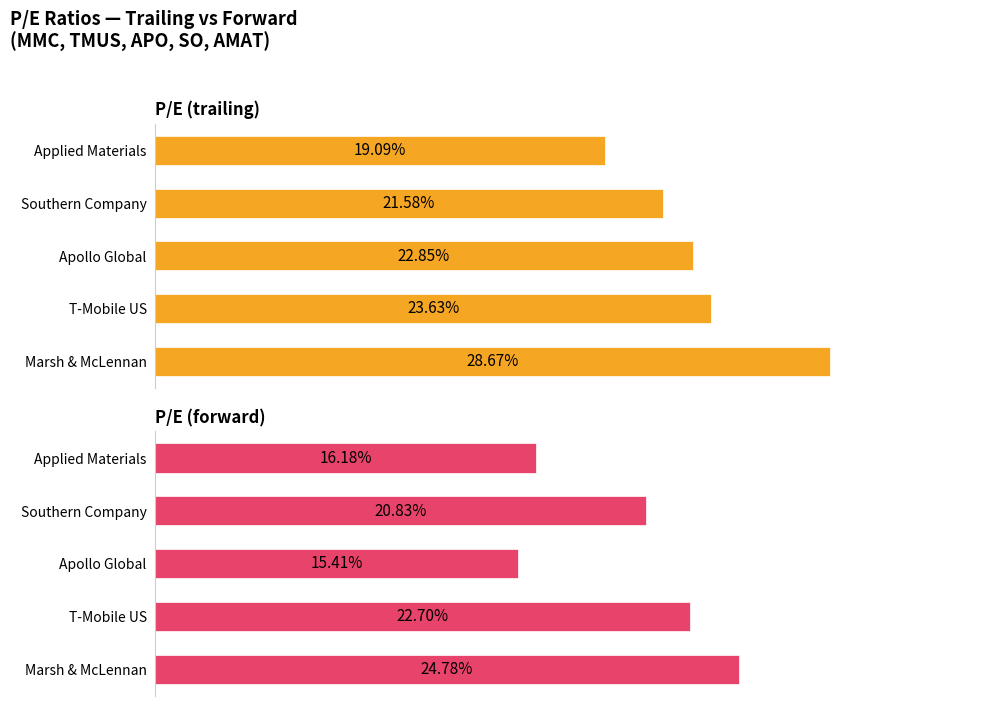

Are the bars horizontal?

Yes